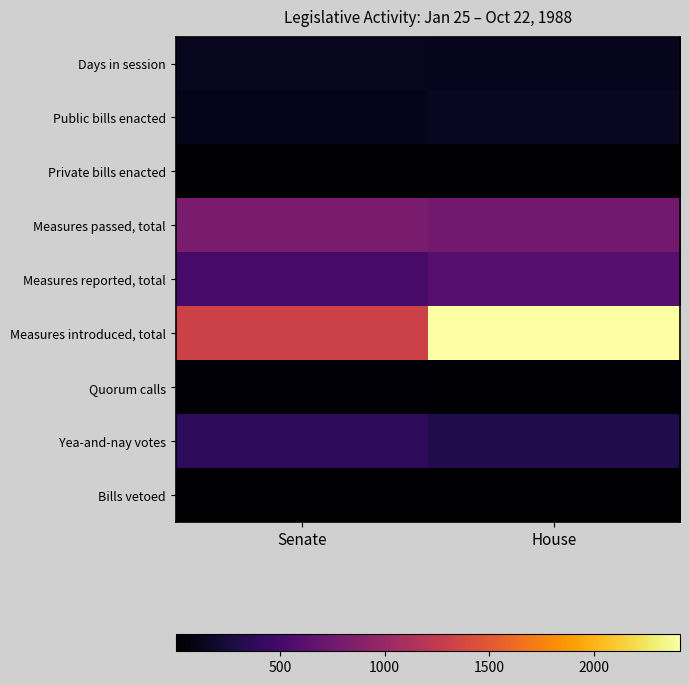

Reading right to left, what are all the values shown in this chart?

Days in session: House=129	Senate=137
Public bills enacted: House=152	Senate=115
Private bills enacted: House=7	Senate=6
Measures passed, total: House=765	Senate=814
Measures reported, total: House=606	Senate=511
Measures introduced, total: House=2412	Senate=1328
Quorum calls: House=14	Senate=26
Yea-and-nay votes: House=308	Senate=379
Bills vetoed: House=3	Senate=2